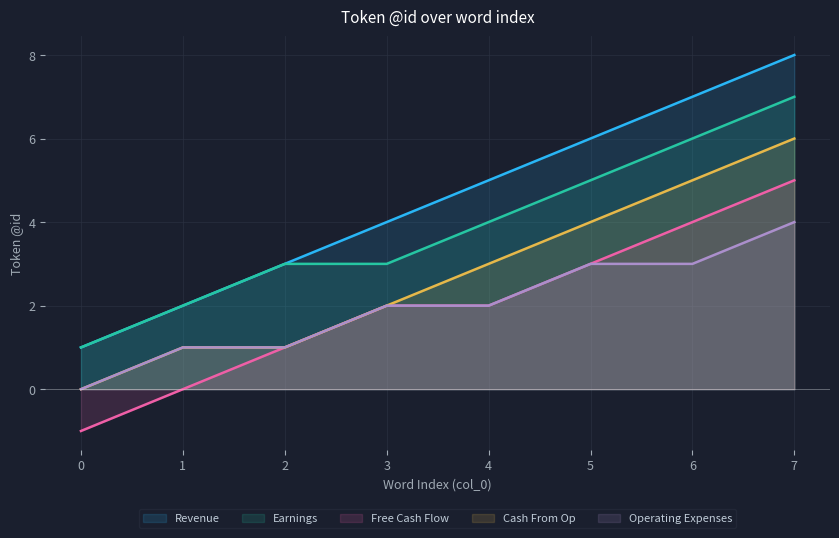

At which label is Free Cash Flow closest to 2?

3